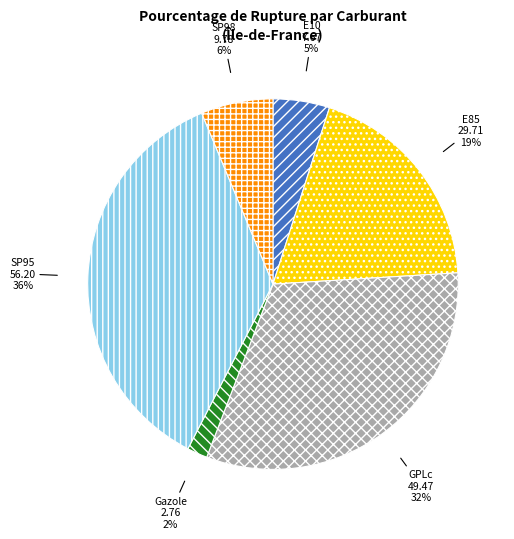

Does any single category account for the majority?

No